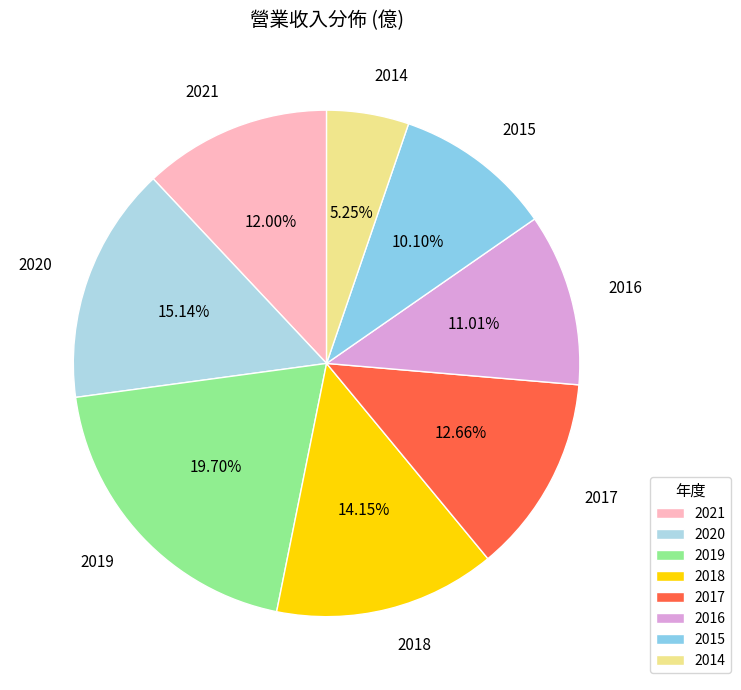

Is it true that 2015 is 10% of the pie?

True